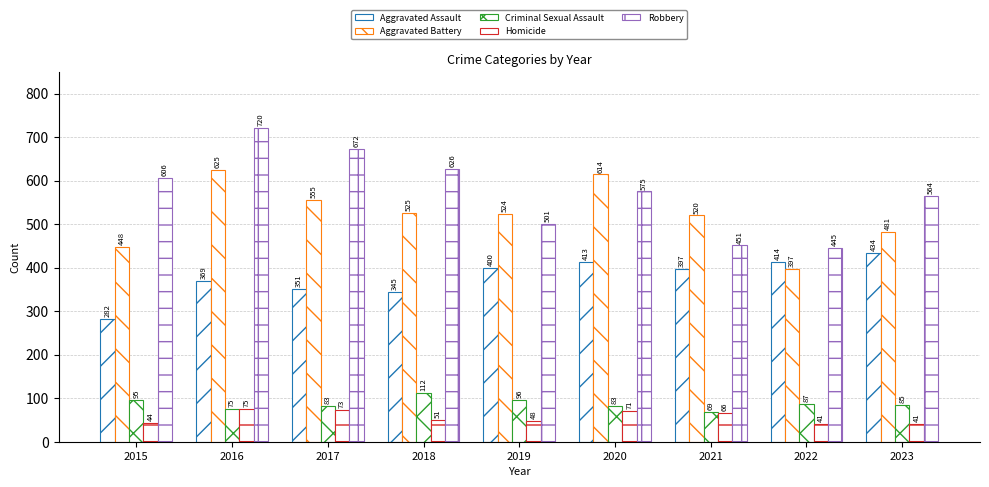

At which label does Aggravated Battery reach its peak?

2016